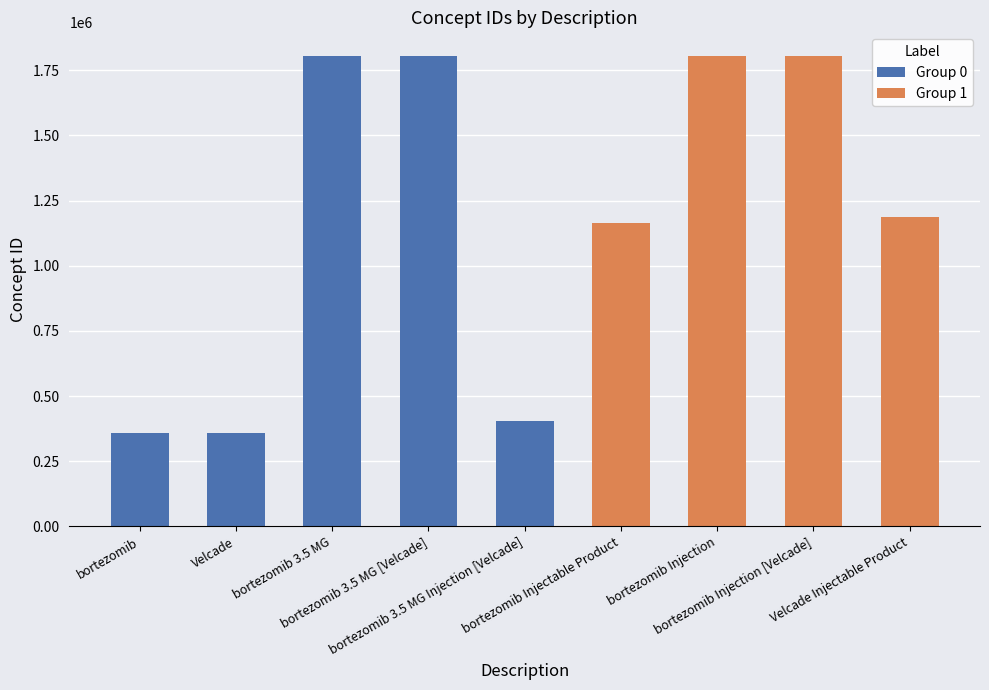

How many bars are there in total?

9